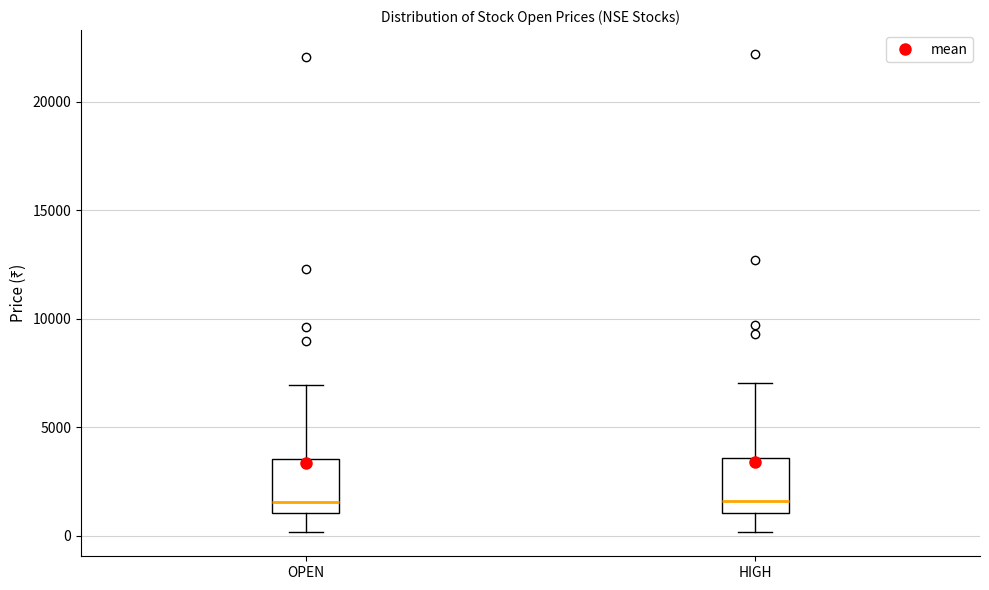

Reading left to right, read every box against the y-axis: the position of its median line, the range the box covers, and the ends of its whiskers. The values are not printed on the chart, so give them approximately, as read against the axis.

OPEN: median 1500, box 1000 to 3500, whiskers 0 to 7000
HIGH: median 1500, box 1000 to 3500, whiskers 0 to 7000